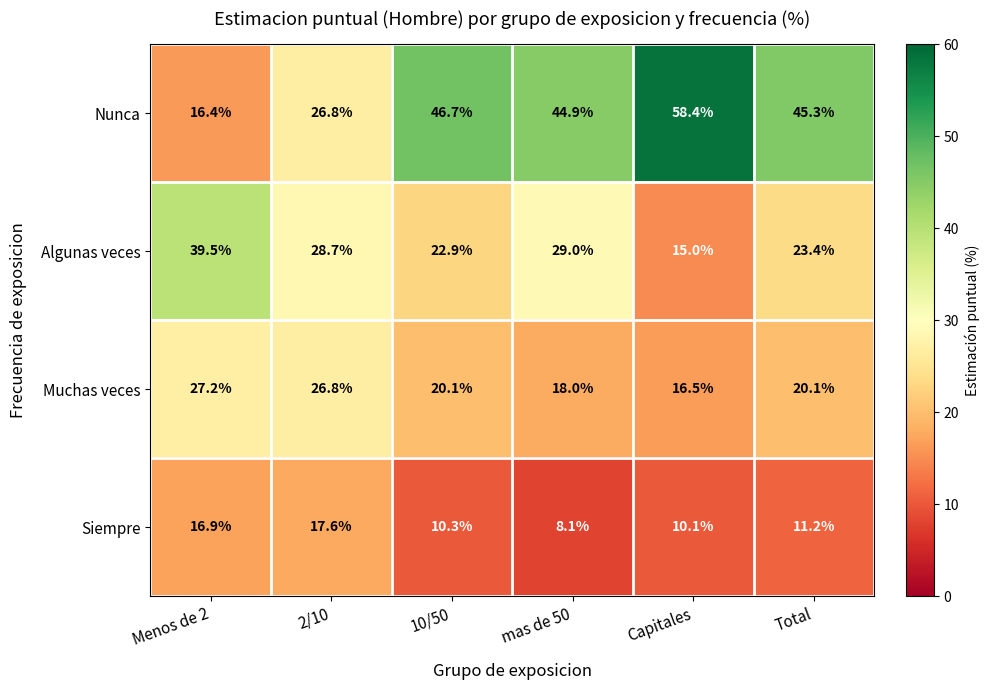

Reading left to right, transcribe all the data shown in this chart.

Nunca: 16.4	26.8	46.7	44.9	58.4	45.3
Algunas veces: 39.5	28.7	22.9	29.0	15.0	23.4
Muchas veces: 27.2	26.8	20.1	18.0	16.5	20.1
Siempre: 16.9	17.6	10.3	8.1	10.1	11.2